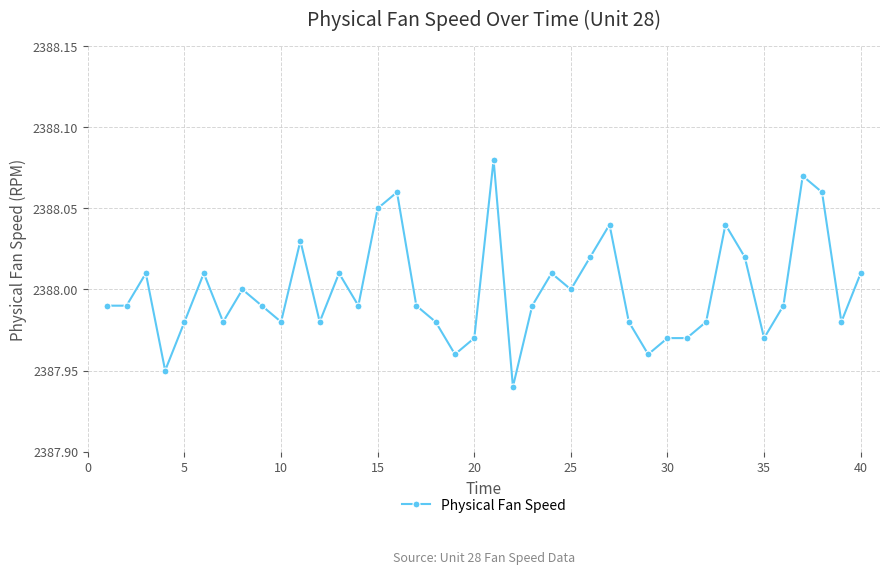

What is the sum of all values?

95520.0